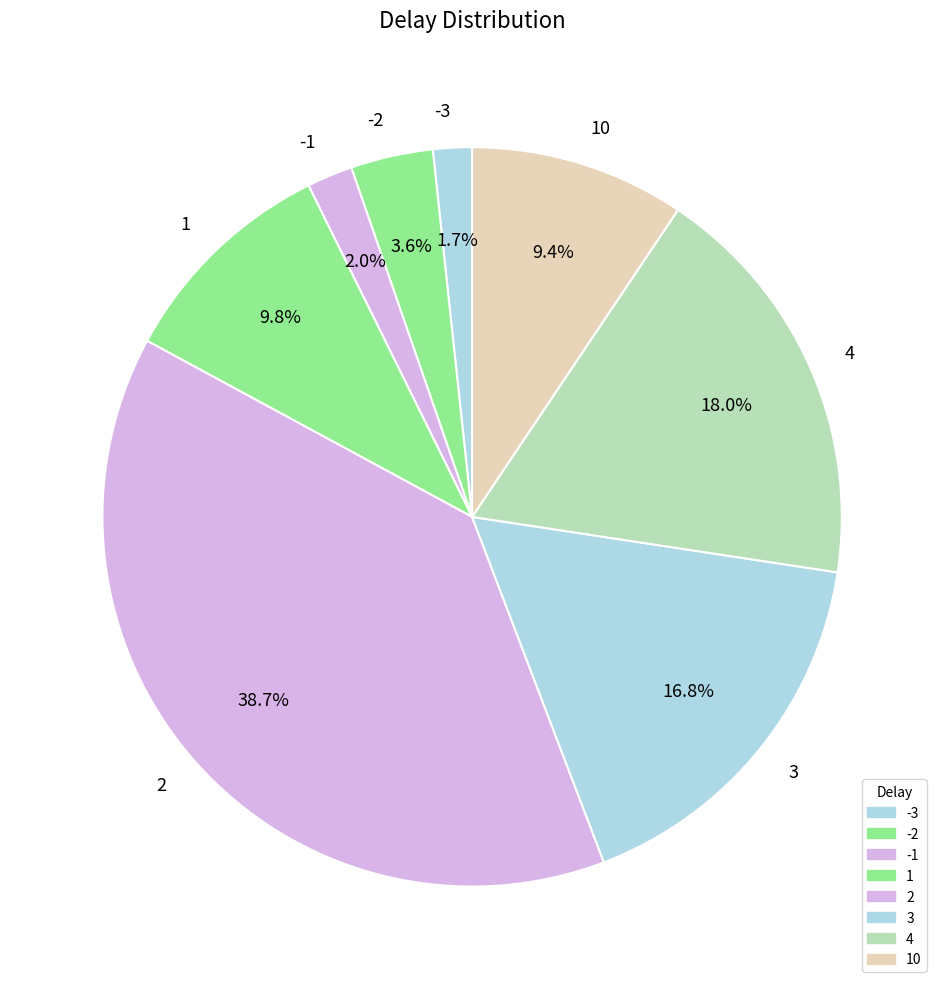

Between -3 and 4, which is larger?

4